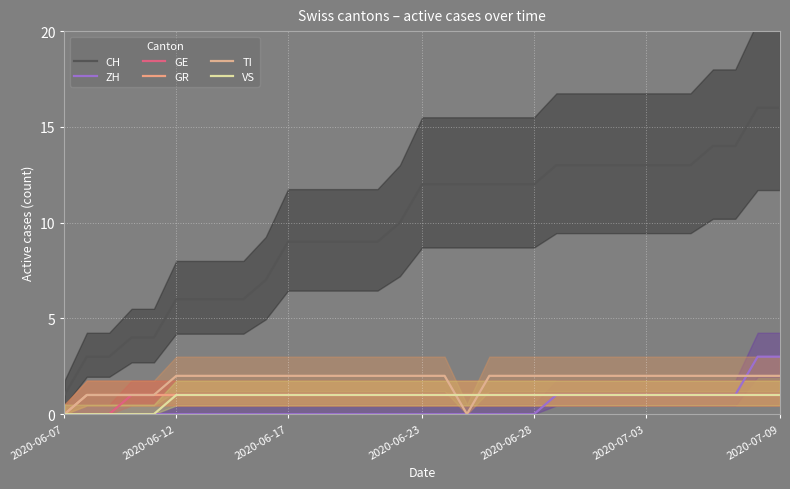

List the series in order of their peak value, lowest first.

GE, GR, VS, TI, ZH, CH